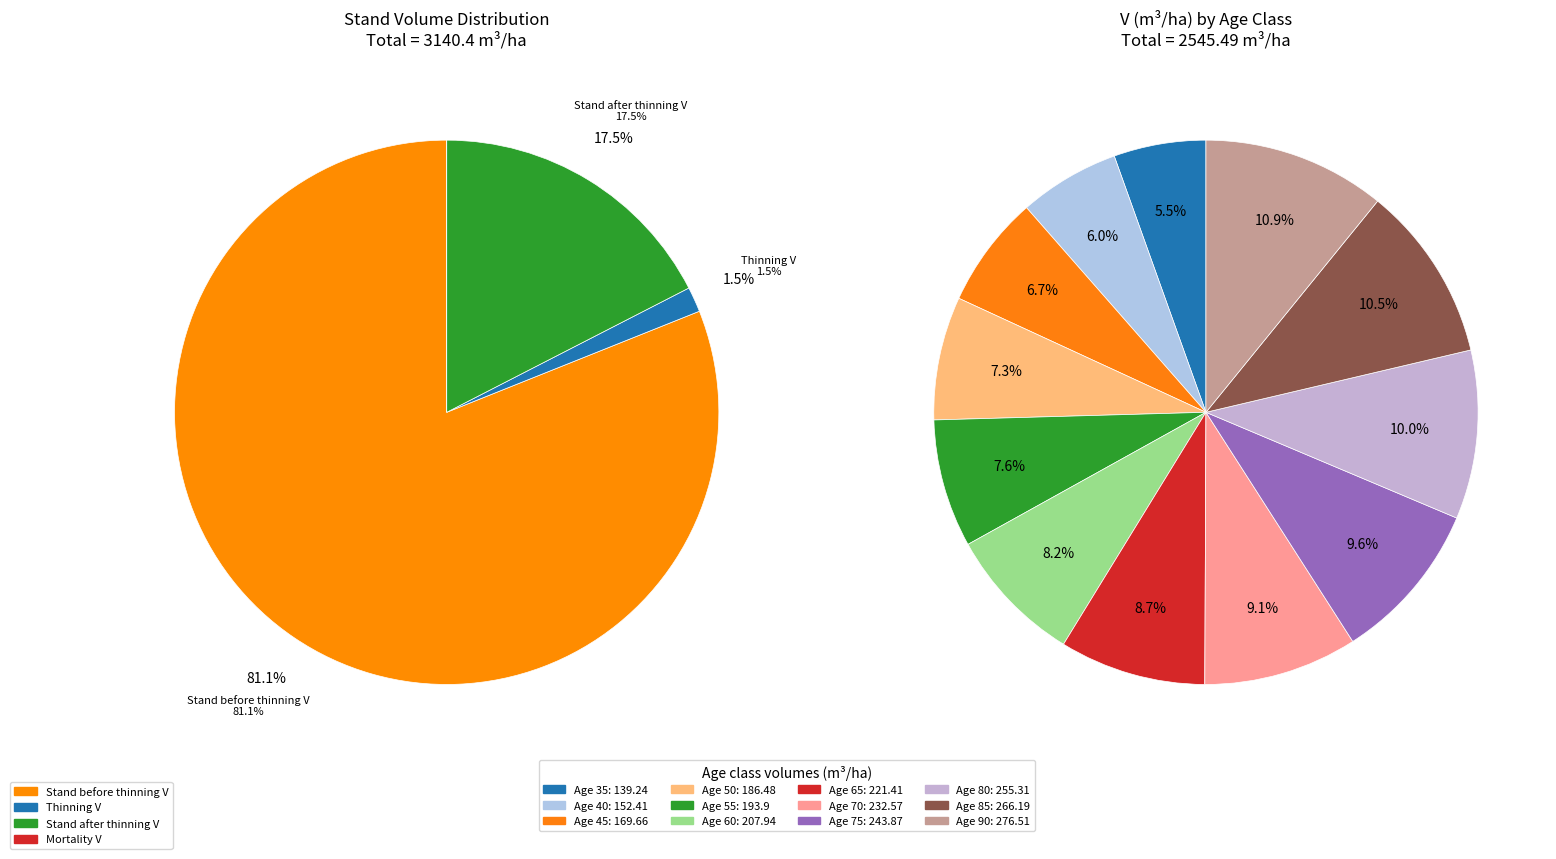

Rank the series at 55 from highest to lowest value.

Stand before thinning V (m3/ha), Stand after thinning V (m3/ha), Thinning V (m3/ha), Mortality V (m3/ha)